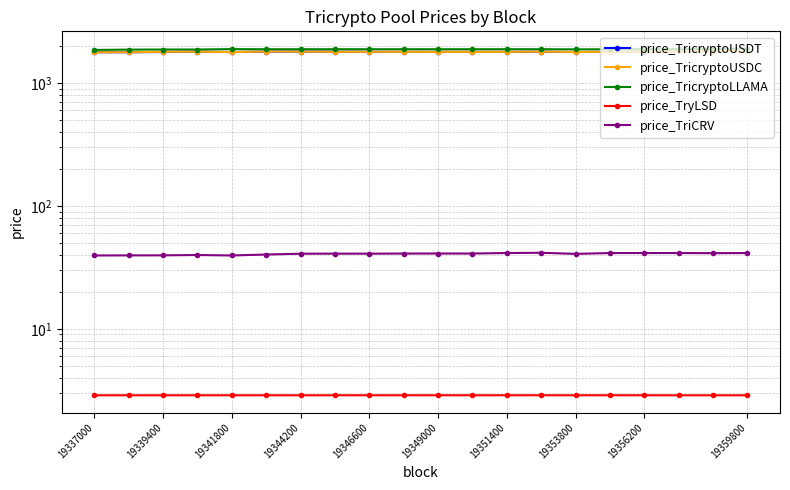

True or false: price_TricryptoUSDC and price_TryLSD cross at least once.

False